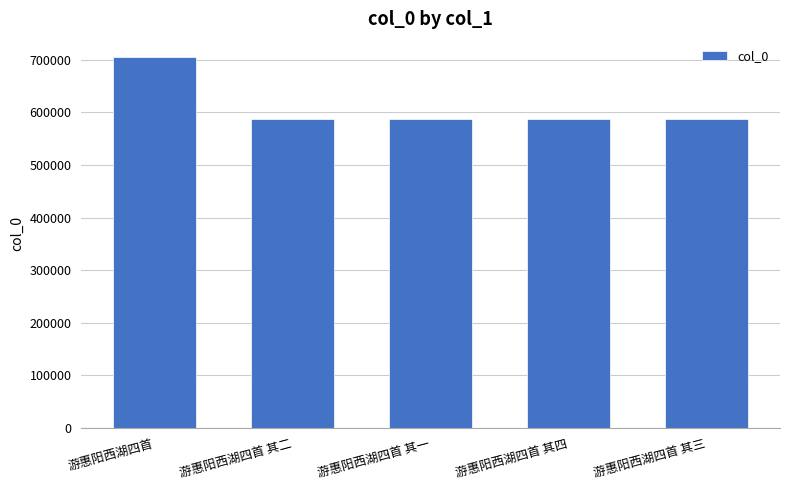

Read the value at 游惠阳西湖四首 其一.

587455